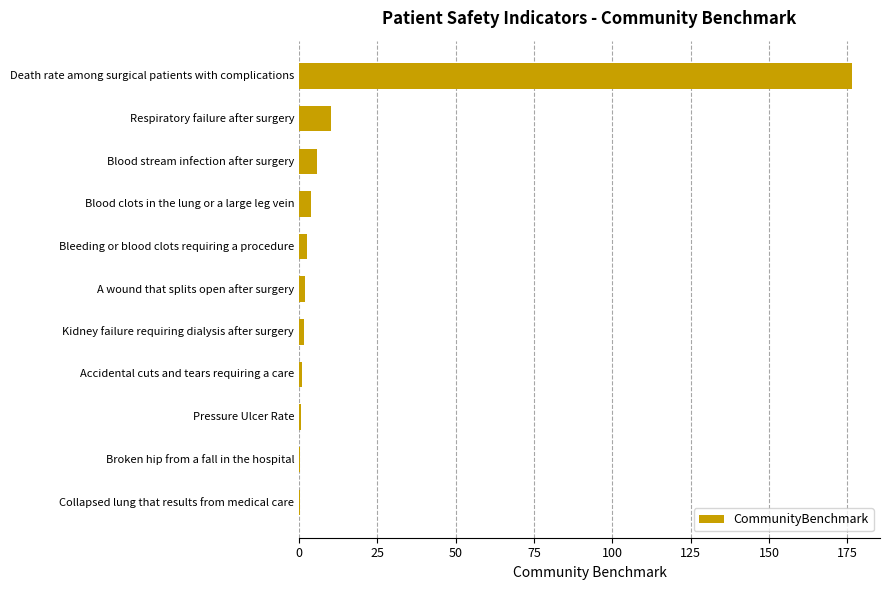

Is it true that the value at Blood clots in the lung or a large leg vein is 3.9?

True